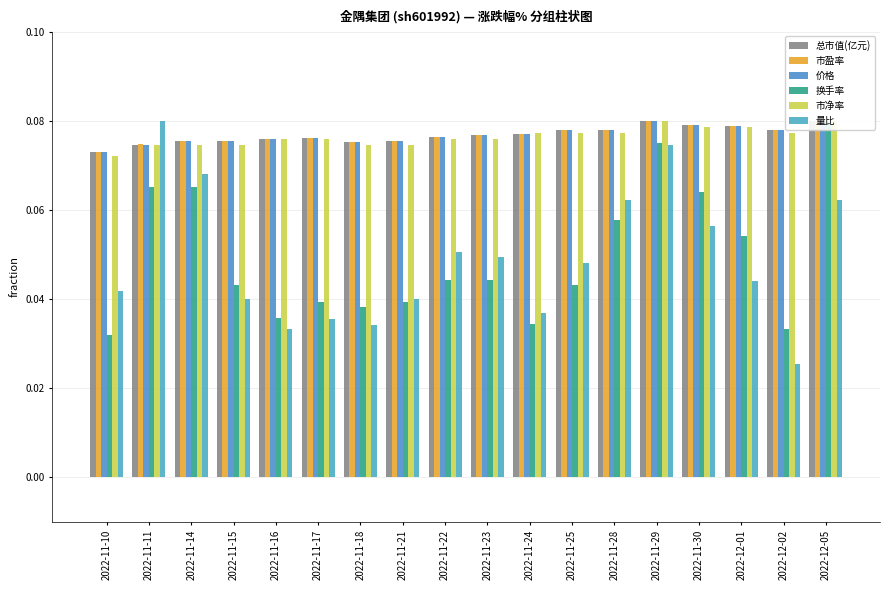

List the labels in order of 总市值(亿元) value, smallest first.

2022-11-10, 2022-11-11, 2022-11-18, 2022-11-14, 2022-11-15, 2022-11-21, 2022-11-16, 2022-11-17, 2022-11-22, 2022-11-23, 2022-11-24, 2022-11-25, 2022-11-28, 2022-12-02, 2022-12-01, 2022-11-30, 2022-11-29, 2022-12-05